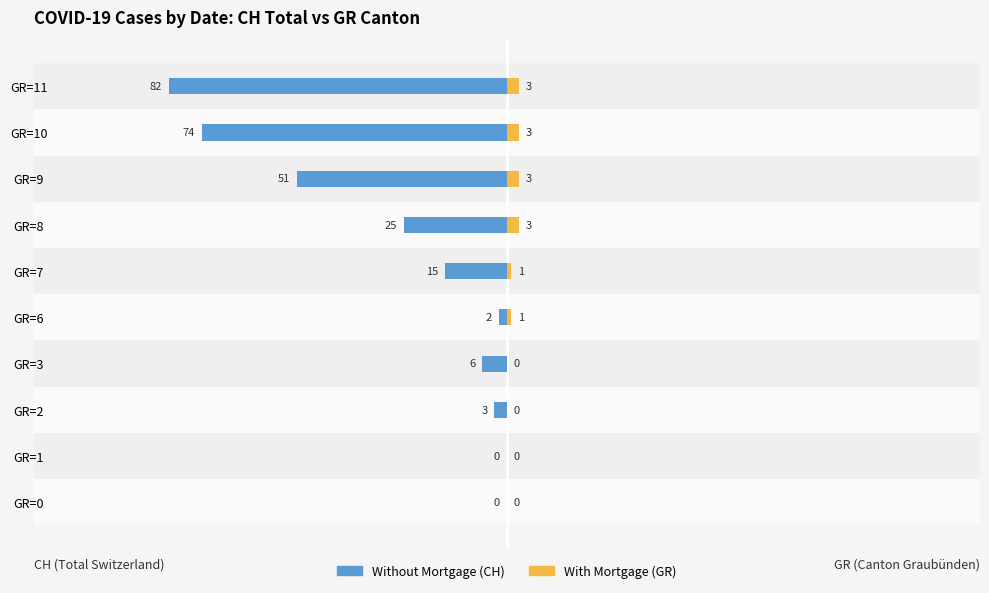

The value of With Mortgage (GR) at GR=2 is 0. True or false?

True